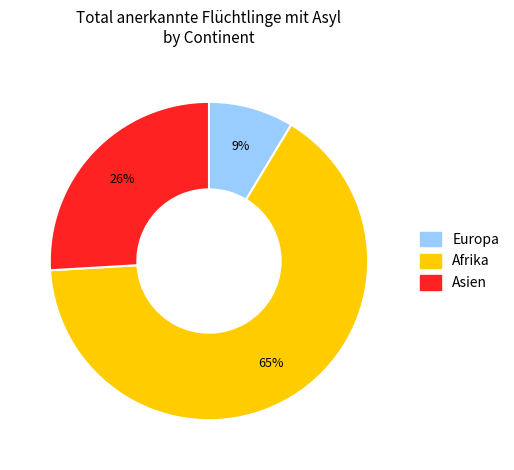

Count the number of slices in the pie.

3